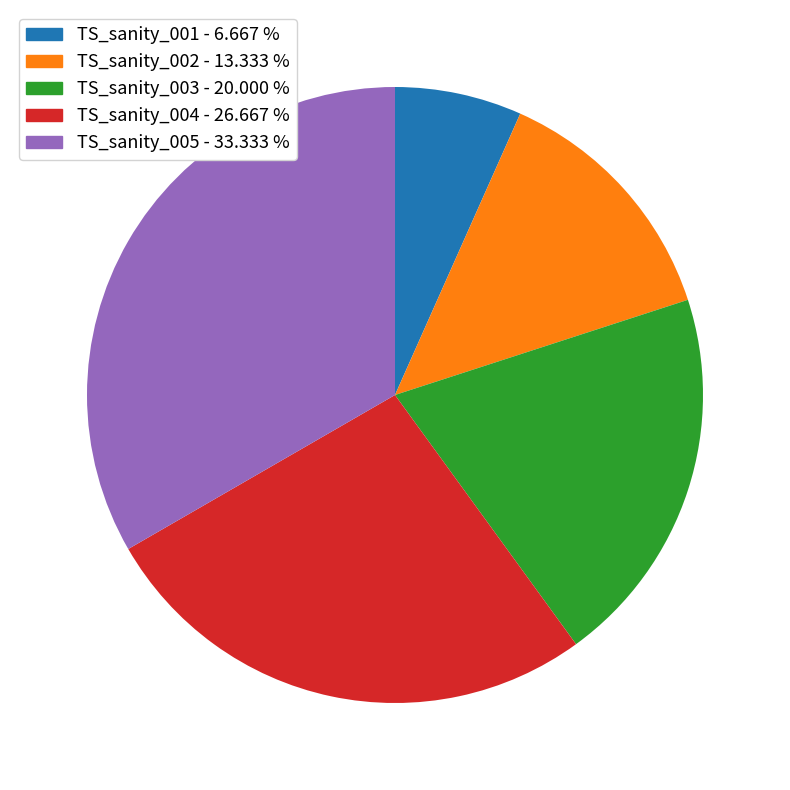

Which slice is the largest?

TS_sanity_005